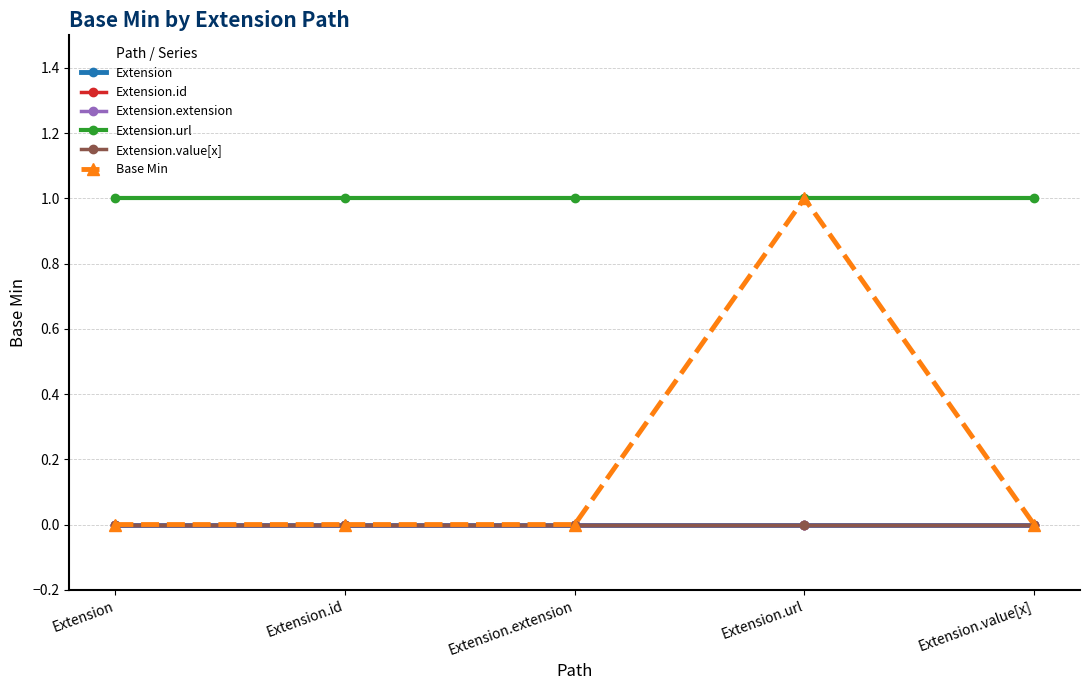

Which series has the largest range (max minus min)?

Base Min